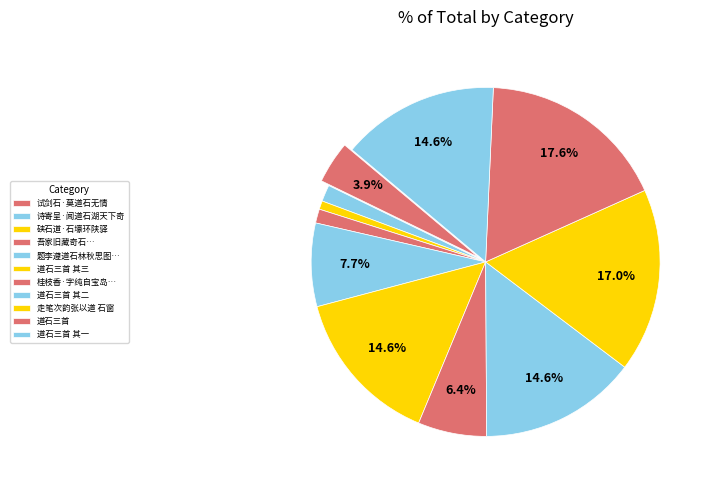

What is the total percentage of 走笔次韵张以道 石窗 and 道石三首 其一?

31.6%